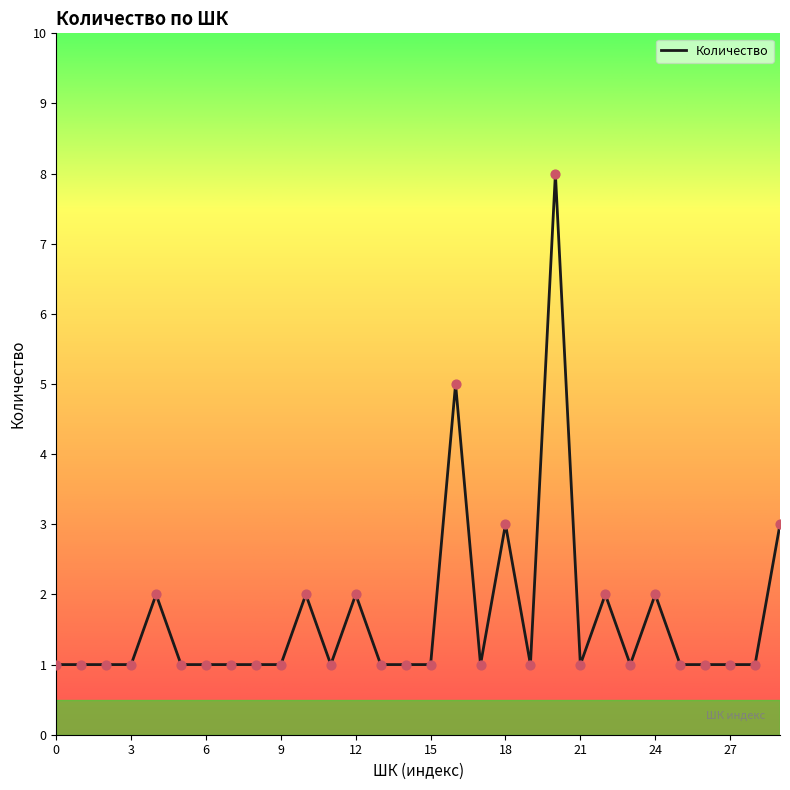

What is the maximum value shown in the chart?

8